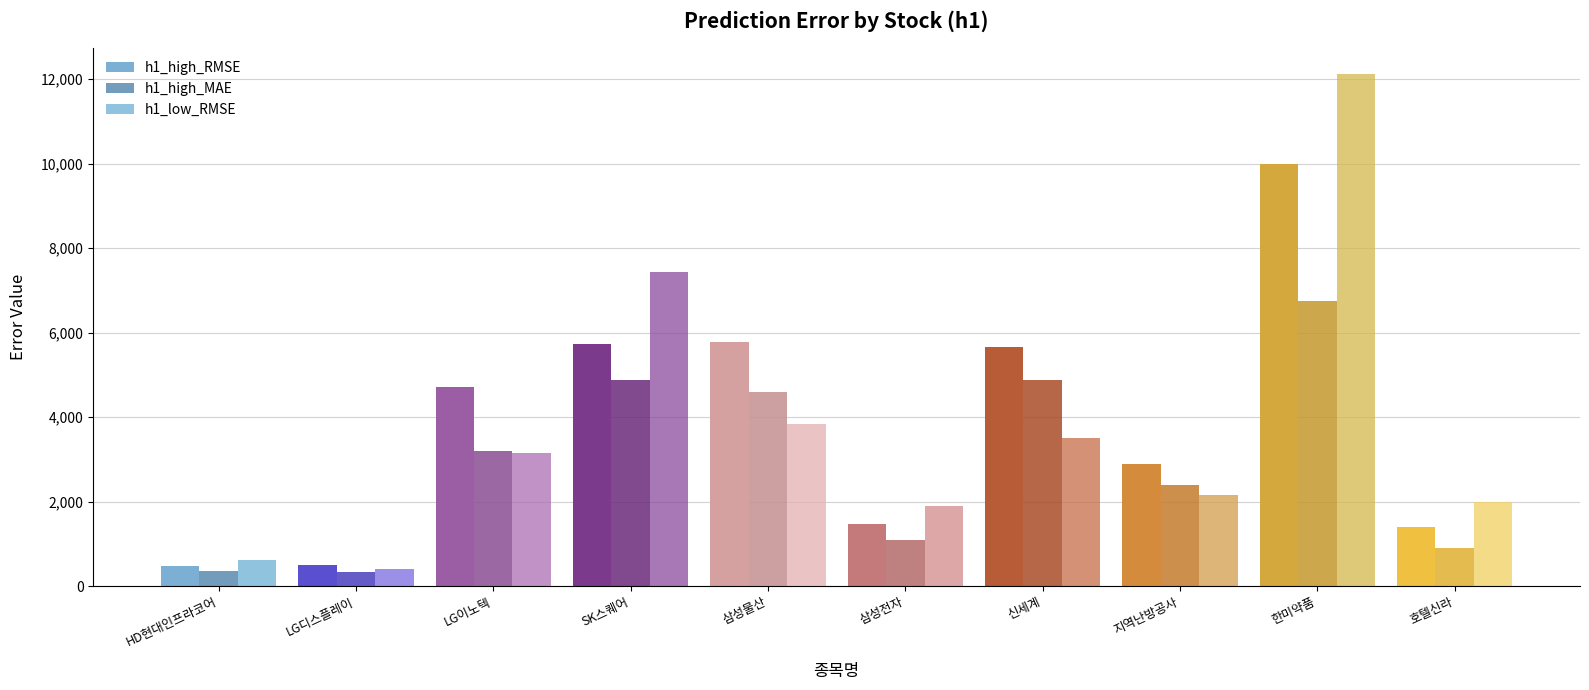

Which series has the widest spread of values?

h1_low_RMSE